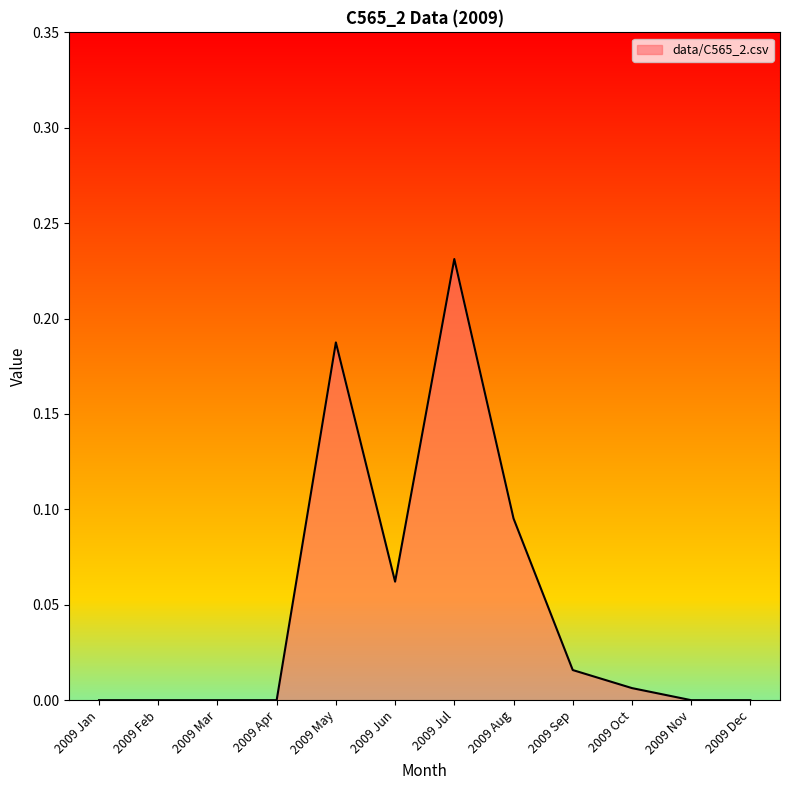

Between 2009 Jul and 2009 Mar, which is larger?

2009 Jul